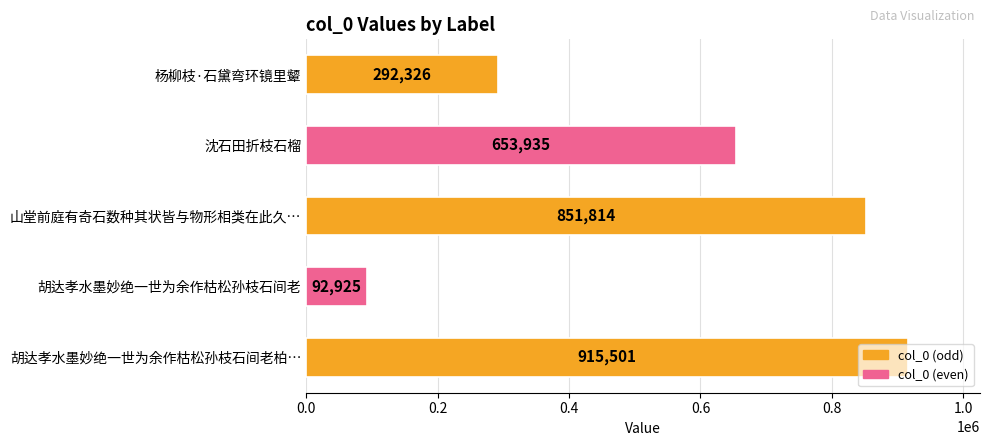

True or false: the data shows 653935 at 沈石田折枝石榴.

True